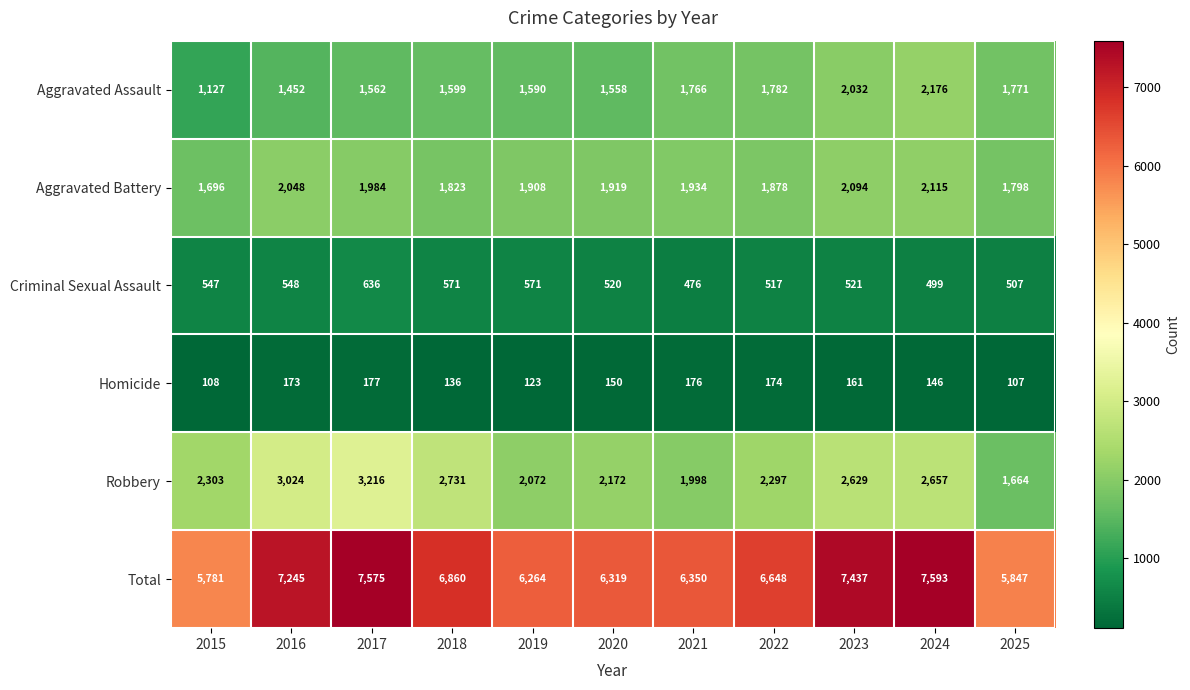

Between 2017 and 2022, which series saw the biggest shift?

Total